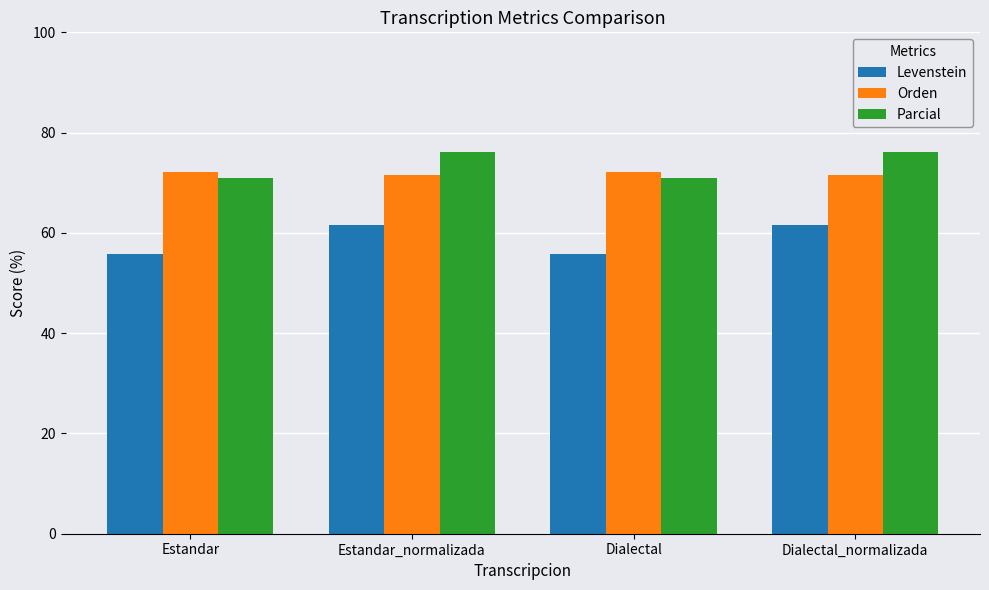

Reading right to left, transcribe all the data shown in this chart.

Levenstein: 61.5	55.8	61.5	55.8
Orden: 71.6	72.1	71.6	72.1
Parcial: 76.1	70.9	76.1	70.9